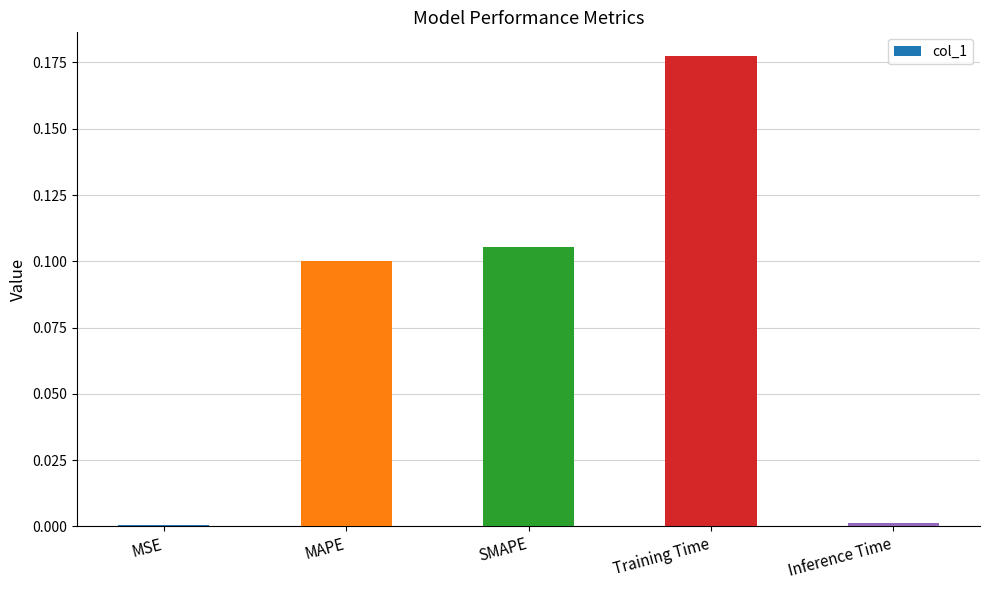

Which has a higher value, MAPE or Training Time?

Training Time